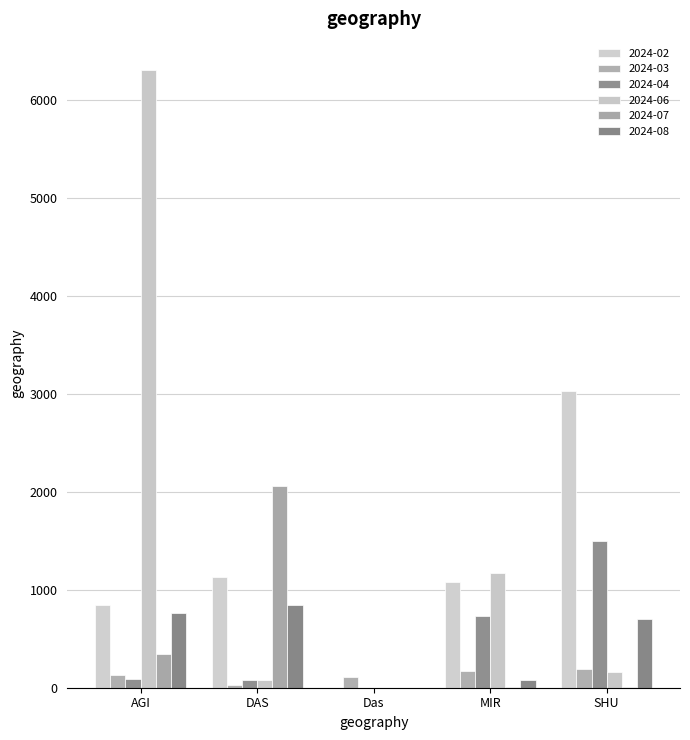

How many values in 2024-06 are above zero?

4